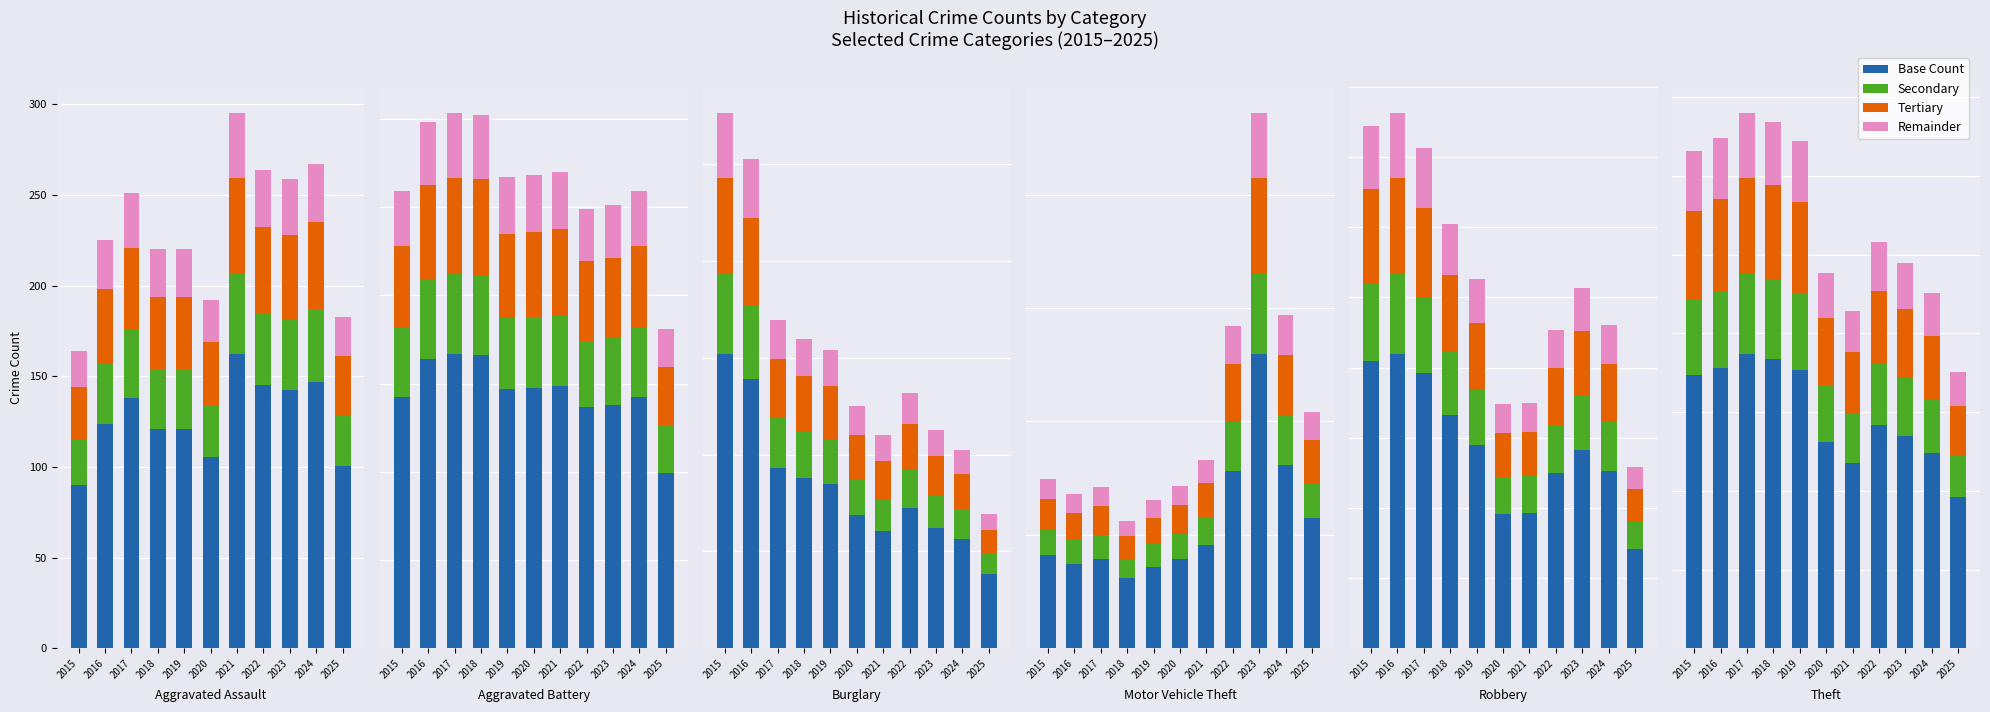

At which label is Base Count closest to 566?

2022